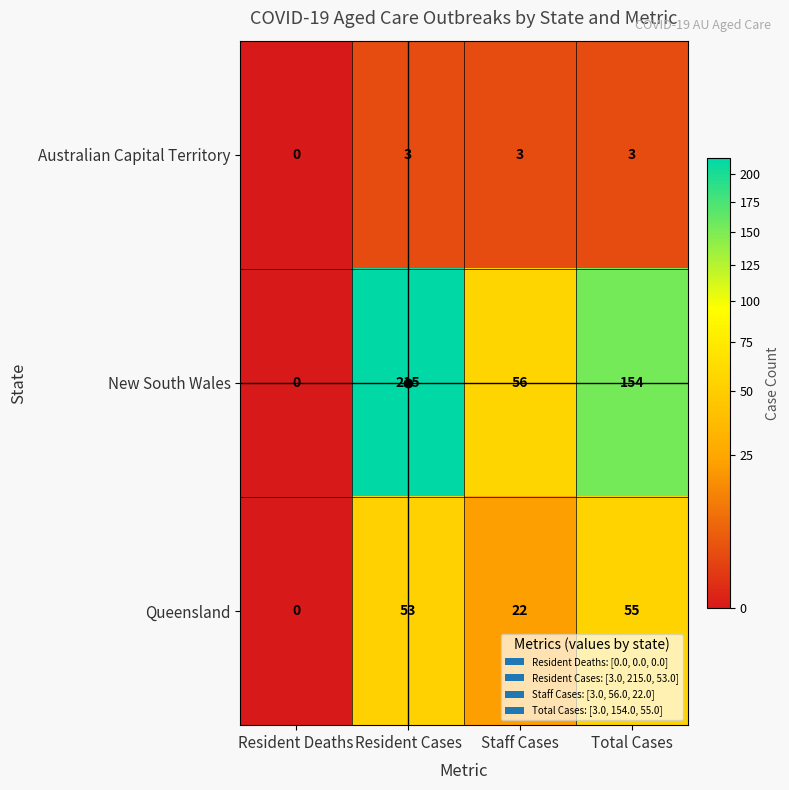

Rank the series by their average value, from highest to lowest.

New South Wales, Queensland, Australian Capital Territory